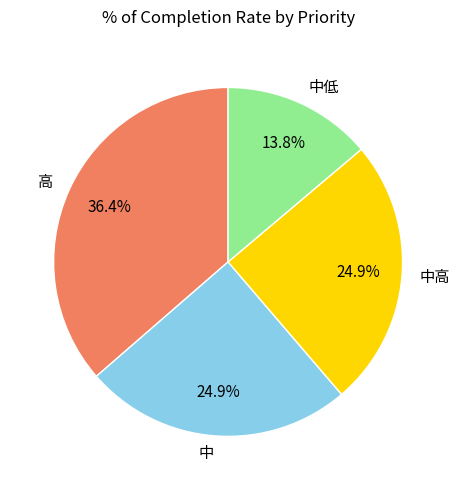

To the nearest percent, what portion does 中高 represent?

25%